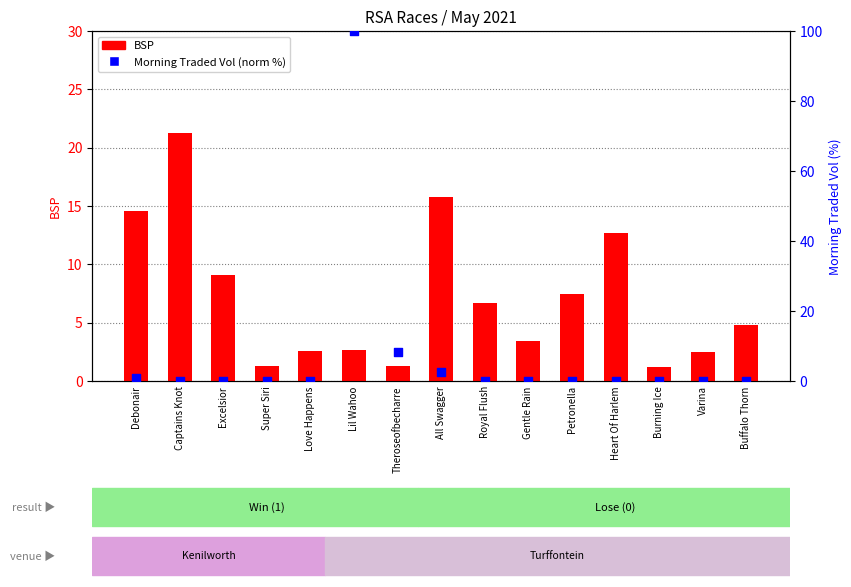

Is the value of Morning Traded Vol (normalised) at Varina greater than the value of BSP at Petronella?

No